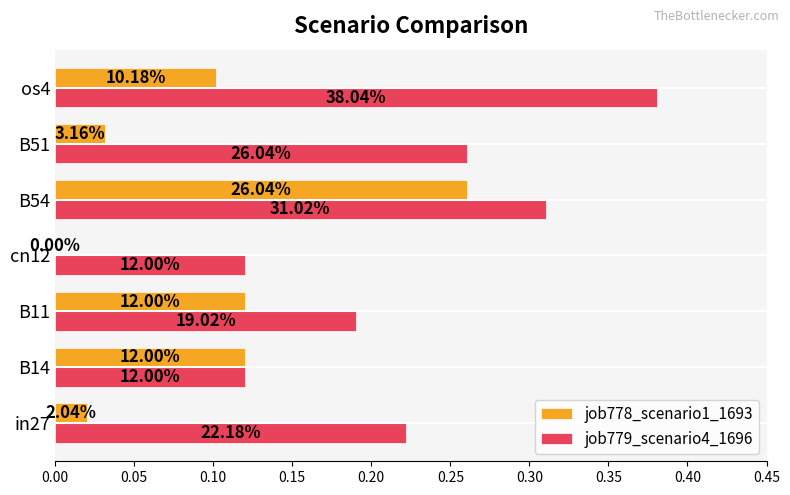

What are all the series names shown in the legend?

job778_scenario1_1693, job779_scenario4_1696